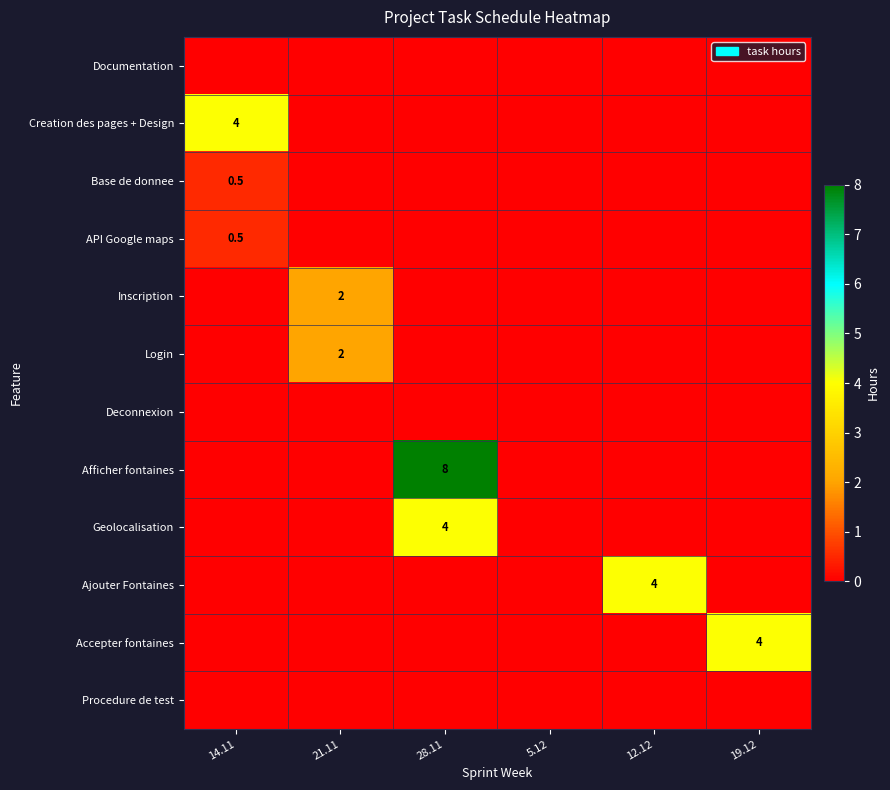

What is the spread (max minus min) of values at 19.12?

4.0